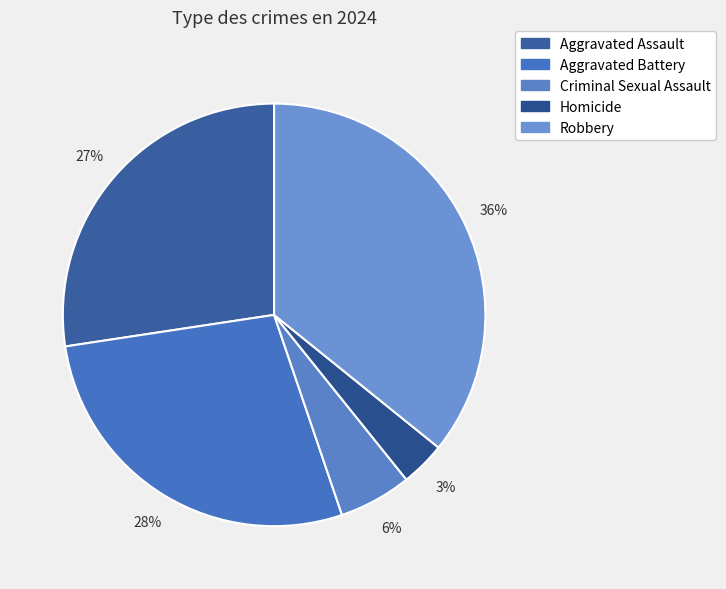

What percentage is the Aggravated Assault slice, to the nearest percent?

27%